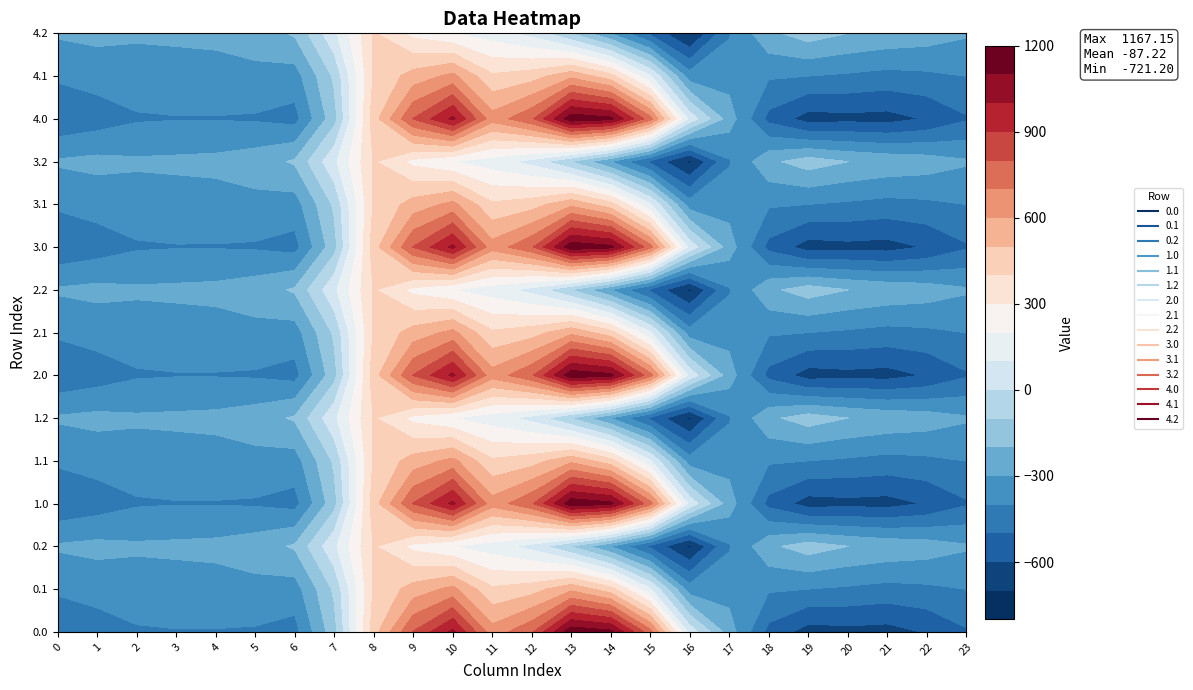

How many negative values does the 0.0 series have?

15